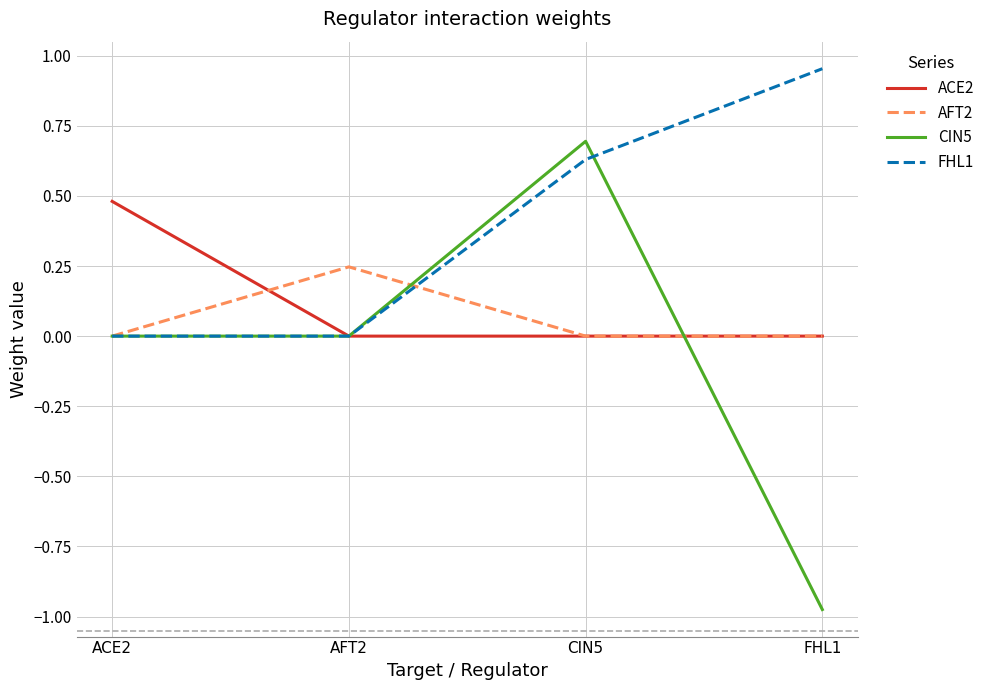

What position from the left is ACE2?

1